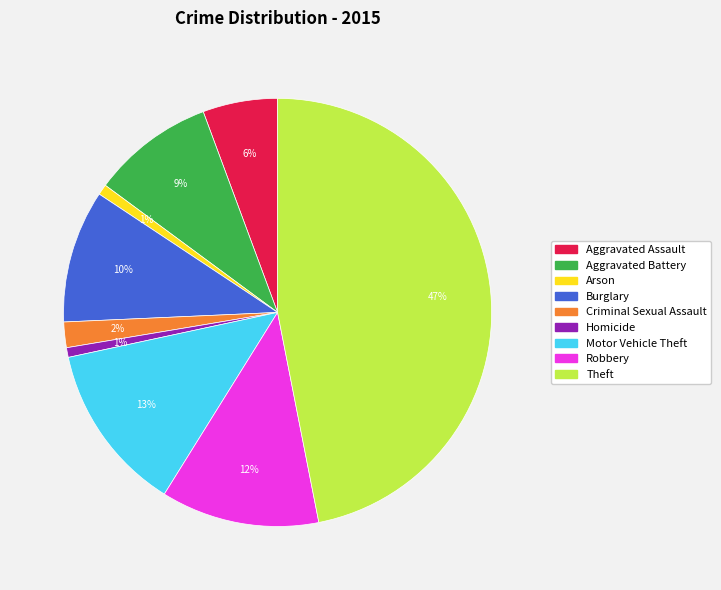

Is it true that Homicide is 11% of the pie?

False